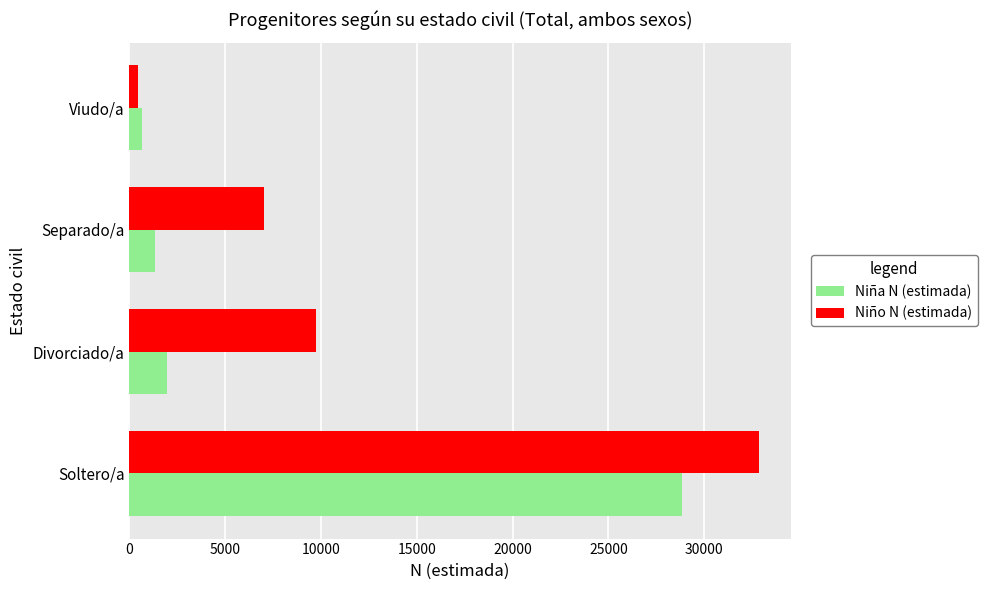

Count the number of categories in the chart.

4